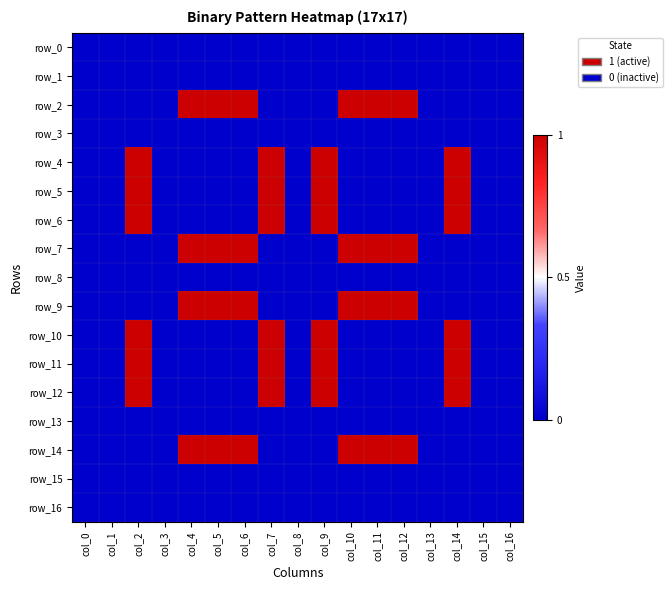

Reading left to right, what are all the values shown in this chart?

row_0: col_0=0	col_1=0	col_2=0	col_3=0	col_4=0	col_5=0	col_6=0	col_7=0	col_8=0	col_9=0	col_10=0	col_11=0	col_12=0	col_13=0	col_14=0	col_15=0	col_16=0
row_1: col_0=0	col_1=0	col_2=0	col_3=0	col_4=0	col_5=0	col_6=0	col_7=0	col_8=0	col_9=0	col_10=0	col_11=0	col_12=0	col_13=0	col_14=0	col_15=0	col_16=0
row_2: col_0=0	col_1=0	col_2=0	col_3=0	col_4=1	col_5=1	col_6=1	col_7=0	col_8=0	col_9=0	col_10=1	col_11=1	col_12=1	col_13=0	col_14=0	col_15=0	col_16=0
row_3: col_0=0	col_1=0	col_2=0	col_3=0	col_4=0	col_5=0	col_6=0	col_7=0	col_8=0	col_9=0	col_10=0	col_11=0	col_12=0	col_13=0	col_14=0	col_15=0	col_16=0
row_4: col_0=0	col_1=0	col_2=1	col_3=0	col_4=0	col_5=0	col_6=0	col_7=1	col_8=0	col_9=1	col_10=0	col_11=0	col_12=0	col_13=0	col_14=1	col_15=0	col_16=0
row_5: col_0=0	col_1=0	col_2=1	col_3=0	col_4=0	col_5=0	col_6=0	col_7=1	col_8=0	col_9=1	col_10=0	col_11=0	col_12=0	col_13=0	col_14=1	col_15=0	col_16=0
row_6: col_0=0	col_1=0	col_2=1	col_3=0	col_4=0	col_5=0	col_6=0	col_7=1	col_8=0	col_9=1	col_10=0	col_11=0	col_12=0	col_13=0	col_14=1	col_15=0	col_16=0
row_7: col_0=0	col_1=0	col_2=0	col_3=0	col_4=1	col_5=1	col_6=1	col_7=0	col_8=0	col_9=0	col_10=1	col_11=1	col_12=1	col_13=0	col_14=0	col_15=0	col_16=0
row_8: col_0=0	col_1=0	col_2=0	col_3=0	col_4=0	col_5=0	col_6=0	col_7=0	col_8=0	col_9=0	col_10=0	col_11=0	col_12=0	col_13=0	col_14=0	col_15=0	col_16=0
row_9: col_0=0	col_1=0	col_2=0	col_3=0	col_4=1	col_5=1	col_6=1	col_7=0	col_8=0	col_9=0	col_10=1	col_11=1	col_12=1	col_13=0	col_14=0	col_15=0	col_16=0
row_10: col_0=0	col_1=0	col_2=1	col_3=0	col_4=0	col_5=0	col_6=0	col_7=1	col_8=0	col_9=1	col_10=0	col_11=0	col_12=0	col_13=0	col_14=1	col_15=0	col_16=0
row_11: col_0=0	col_1=0	col_2=1	col_3=0	col_4=0	col_5=0	col_6=0	col_7=1	col_8=0	col_9=1	col_10=0	col_11=0	col_12=0	col_13=0	col_14=1	col_15=0	col_16=0
row_12: col_0=0	col_1=0	col_2=1	col_3=0	col_4=0	col_5=0	col_6=0	col_7=1	col_8=0	col_9=1	col_10=0	col_11=0	col_12=0	col_13=0	col_14=1	col_15=0	col_16=0
row_13: col_0=0	col_1=0	col_2=0	col_3=0	col_4=0	col_5=0	col_6=0	col_7=0	col_8=0	col_9=0	col_10=0	col_11=0	col_12=0	col_13=0	col_14=0	col_15=0	col_16=0
row_14: col_0=0	col_1=0	col_2=0	col_3=0	col_4=1	col_5=1	col_6=1	col_7=0	col_8=0	col_9=0	col_10=1	col_11=1	col_12=1	col_13=0	col_14=0	col_15=0	col_16=0
row_15: col_0=0	col_1=0	col_2=0	col_3=0	col_4=0	col_5=0	col_6=0	col_7=0	col_8=0	col_9=0	col_10=0	col_11=0	col_12=0	col_13=0	col_14=0	col_15=0	col_16=0
row_16: col_0=0	col_1=0	col_2=0	col_3=0	col_4=0	col_5=0	col_6=0	col_7=0	col_8=0	col_9=0	col_10=0	col_11=0	col_12=0	col_13=0	col_14=0	col_15=0	col_16=0